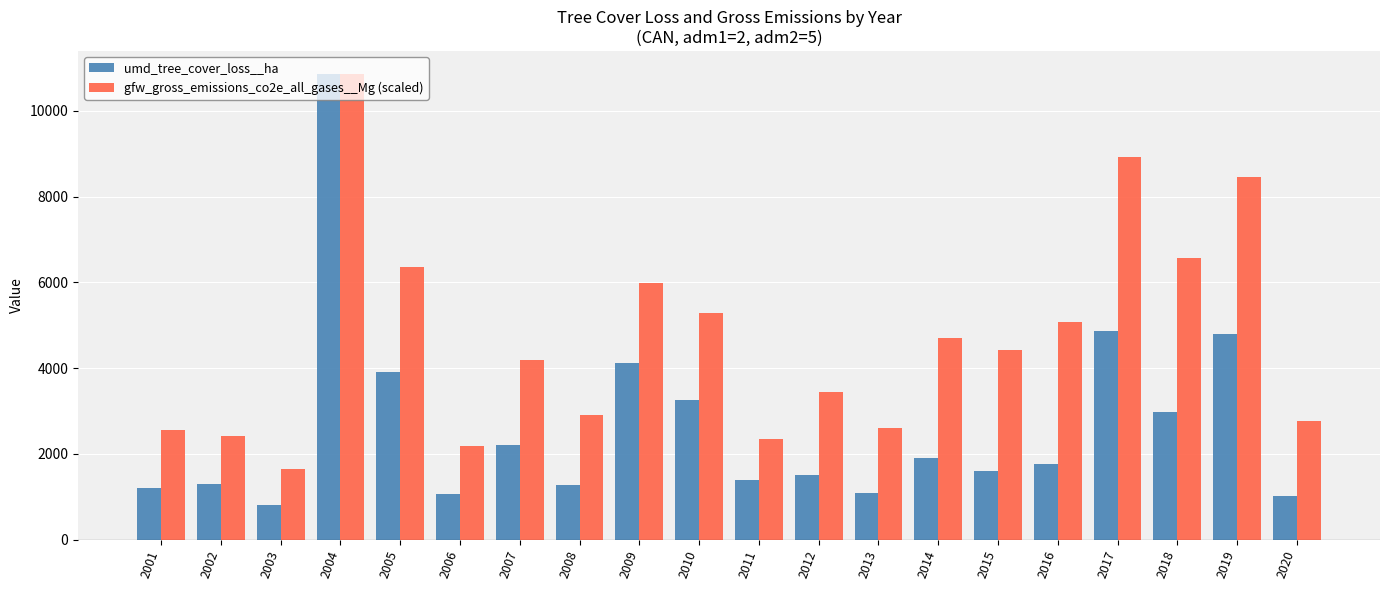

What is the difference between the maximum and minimum values in the umd_tree_cover_loss__ha series?

10058.9